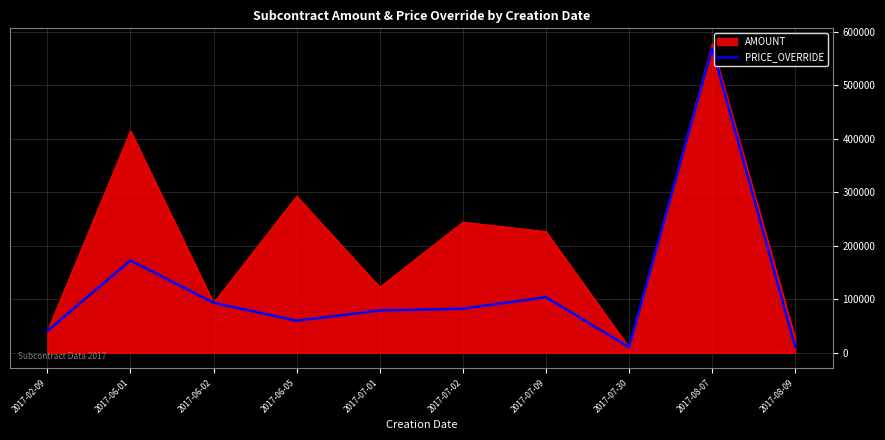

What is the total value across all series at 2017-06-02?

187000.0